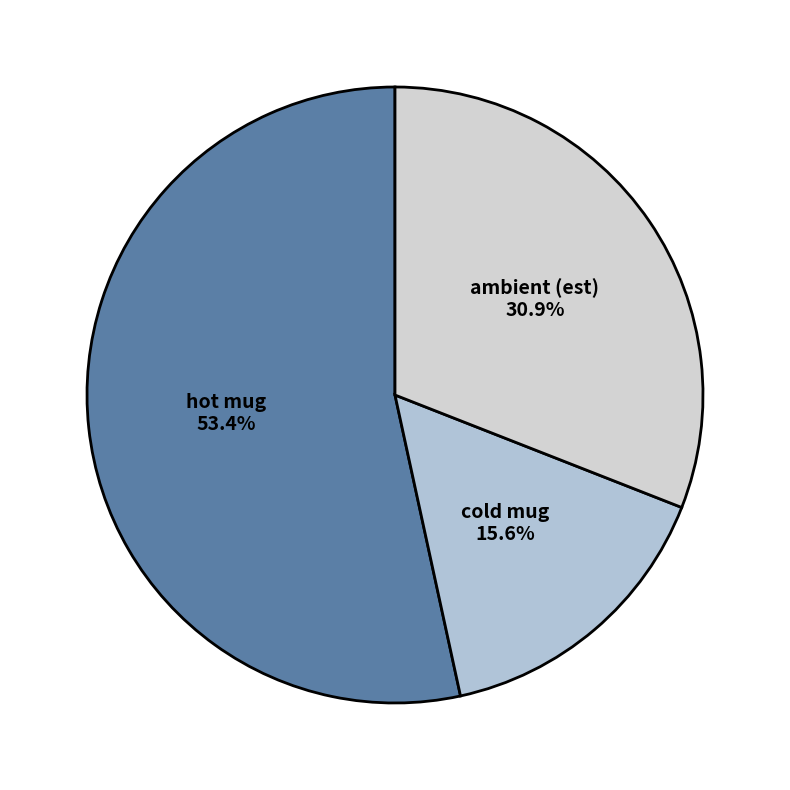

How many slices are in this pie chart?

3